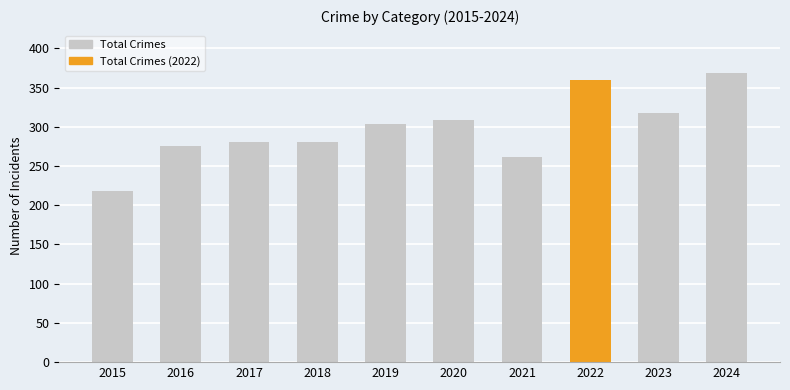

What is the sum of all values?

2976